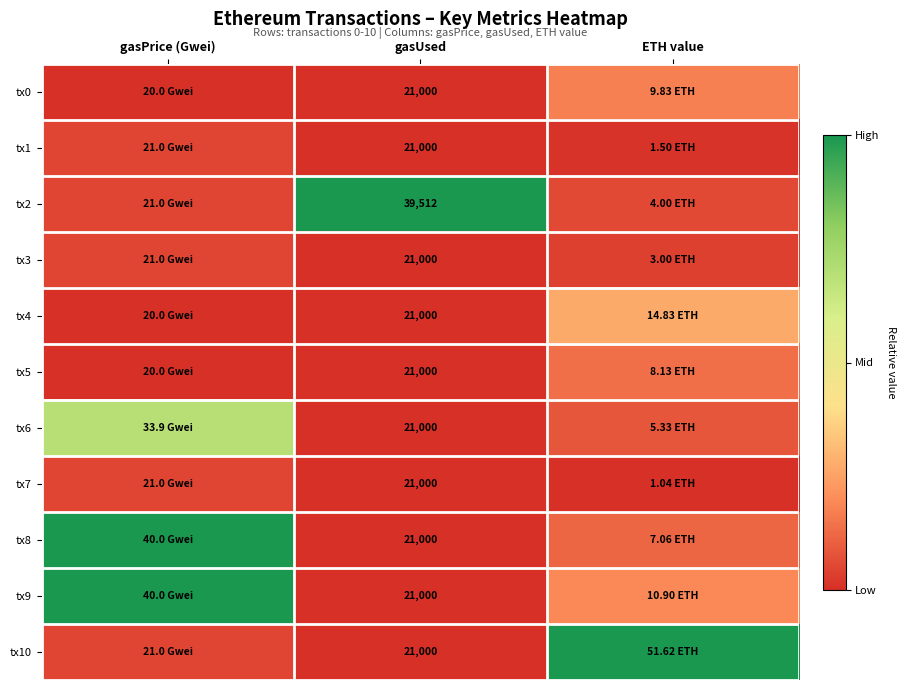

The tx7 series shows -0.0 at gasUsed. True or false?

False